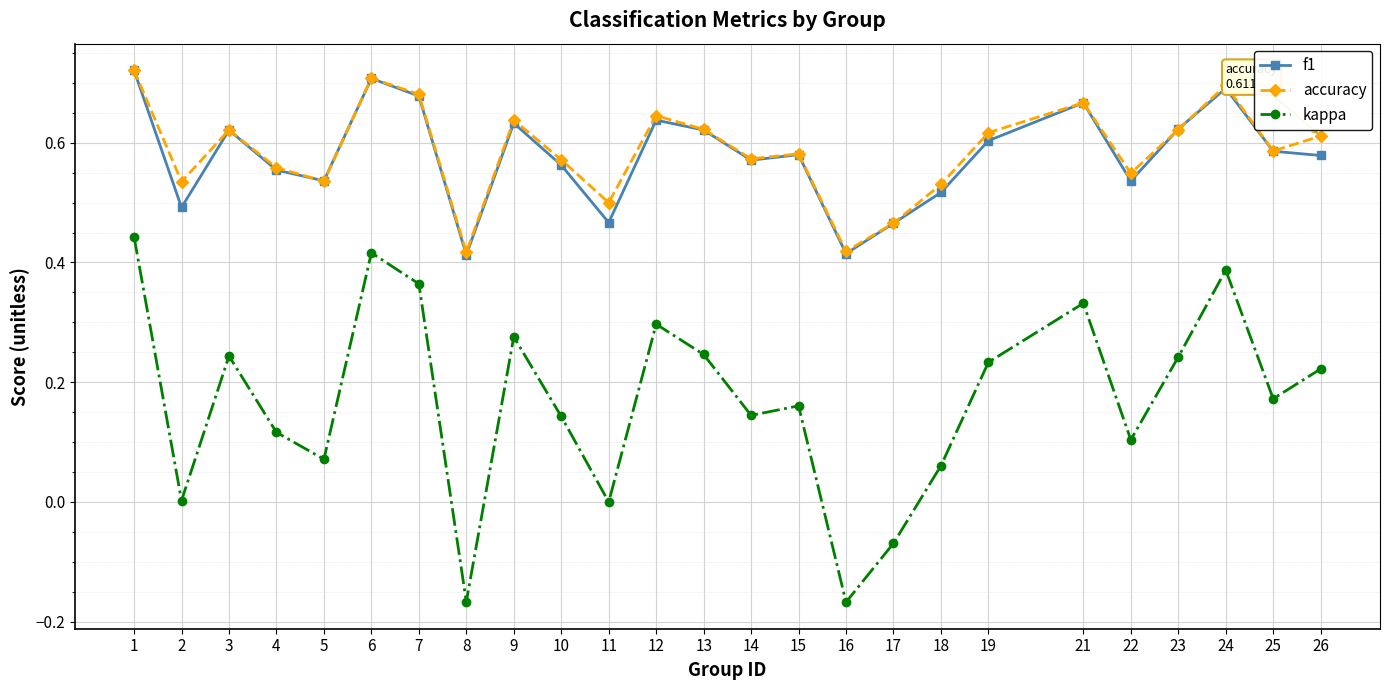

At how many categories does at least one series exceed 0?

25